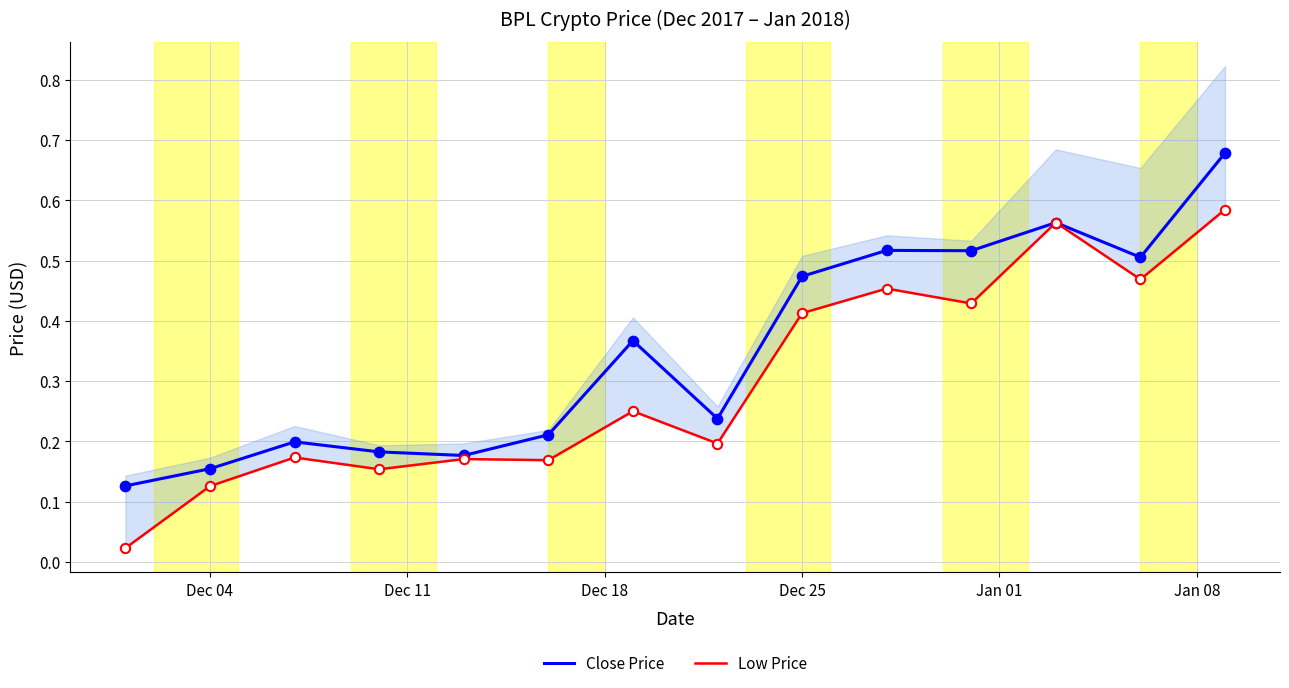

What is the total value across all series at Dec 25?

0.9